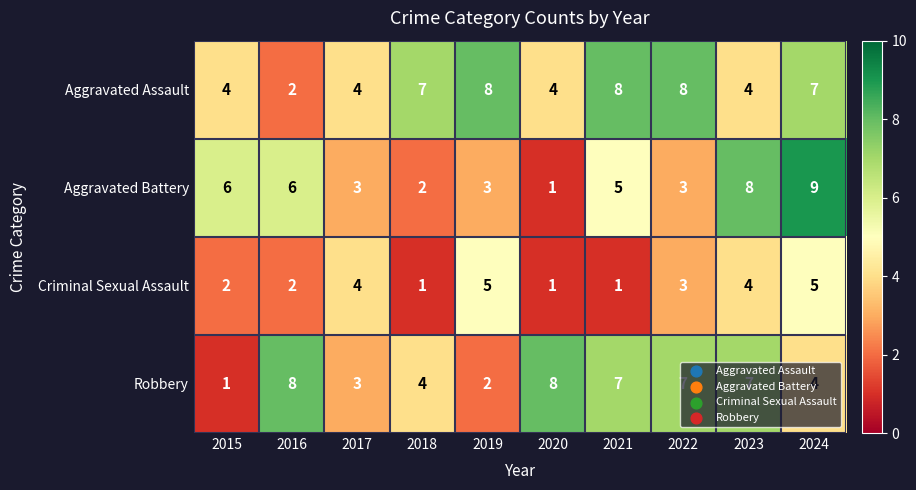

What is the sum of the Criminal Sexual Assault values at 2018 and 2015?

3